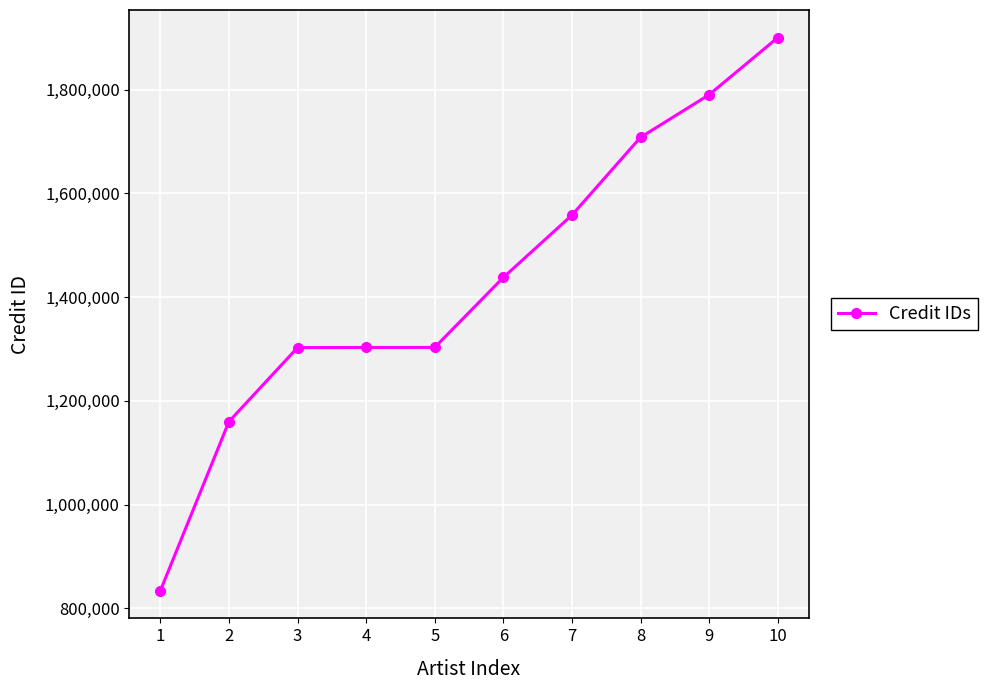

The value at 4 is 1986072. True or false?

False